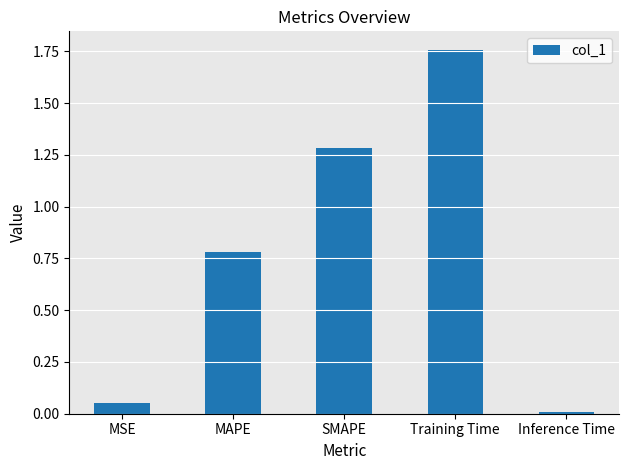

What position from the right is Inference Time?

1